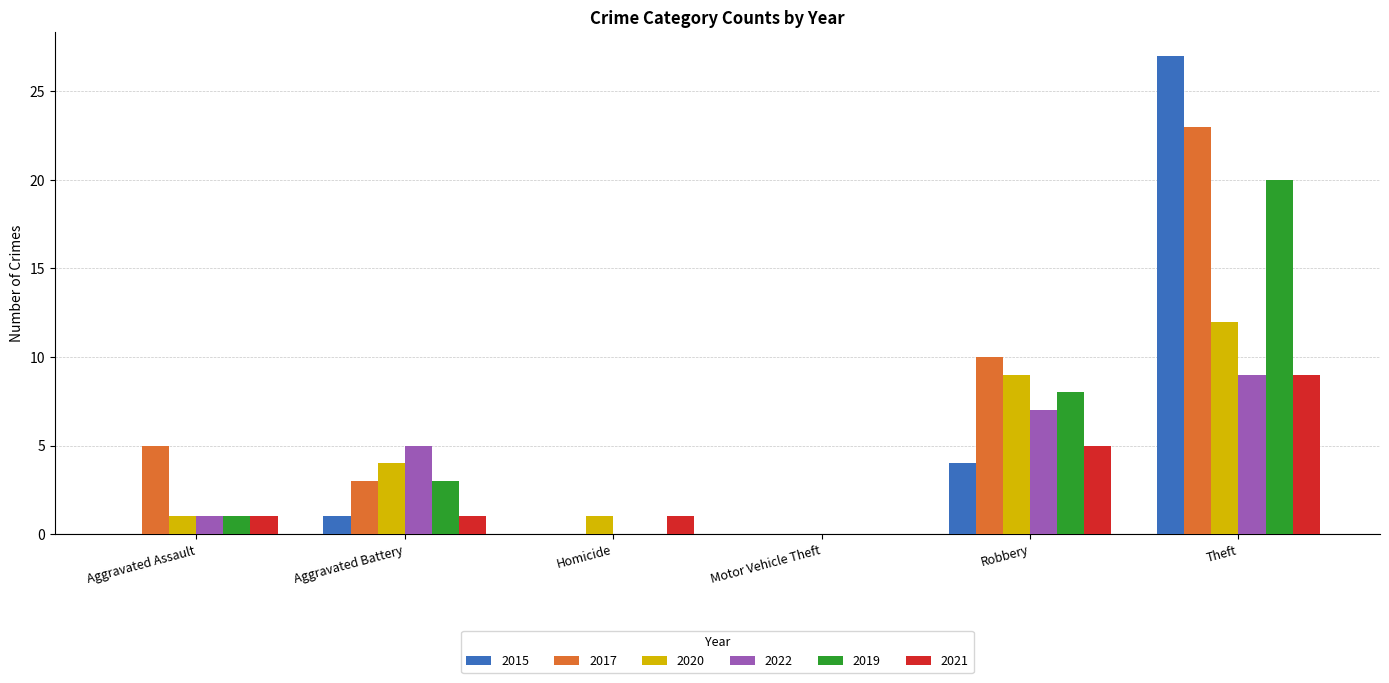

Is it true that 2019 equals 1 at Aggravated Assault?

True